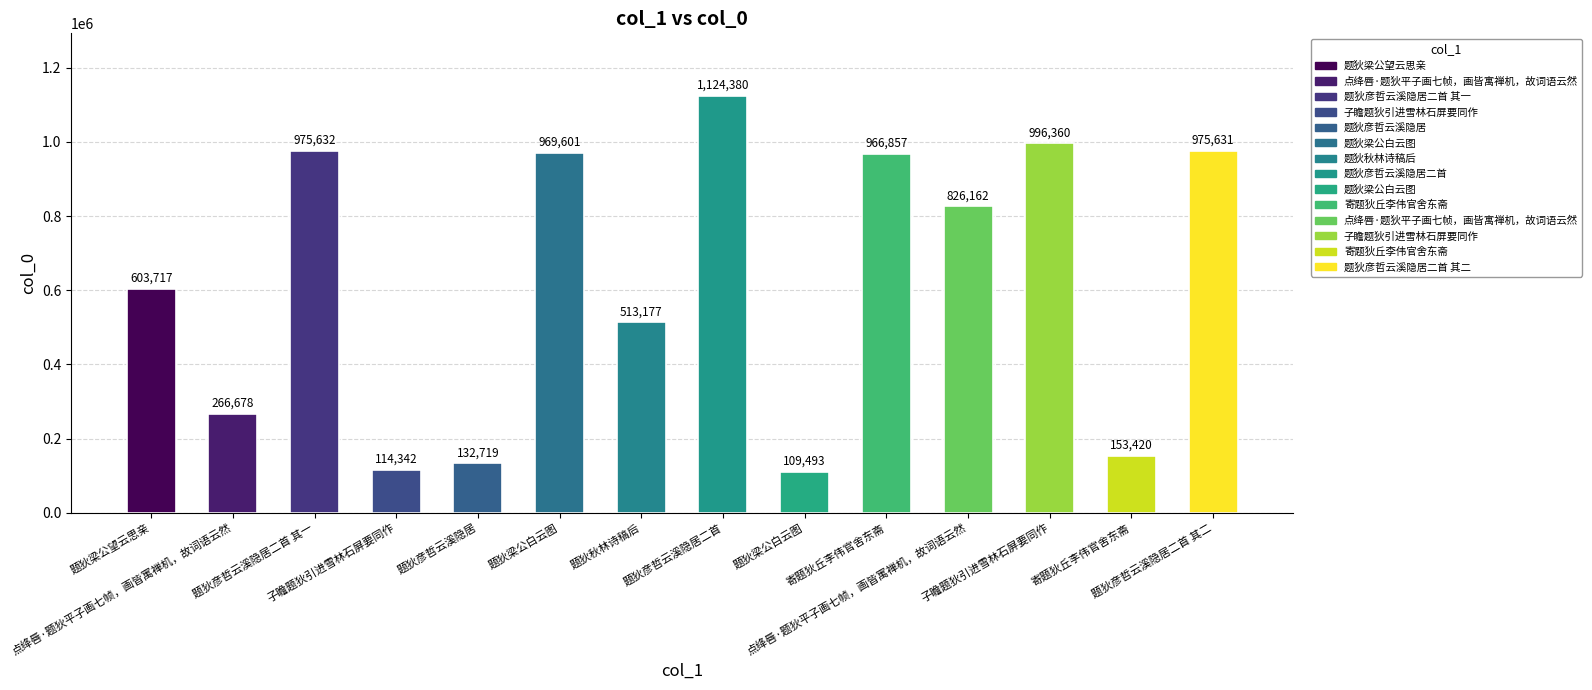

Reading left to right, what are all the values shown in this chart?

603717	266678	975632	114342	132719	969601	513177	1124380	109493	966857	826162	996360	153420	975631